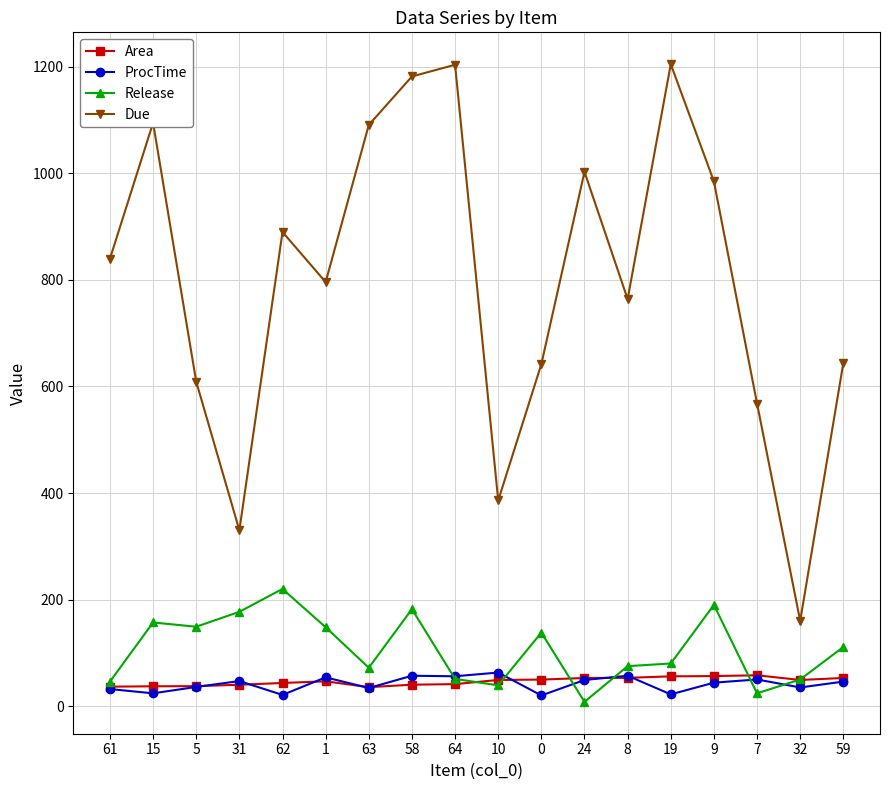

What is the spread (max minus min) of values at 64?

1162.7